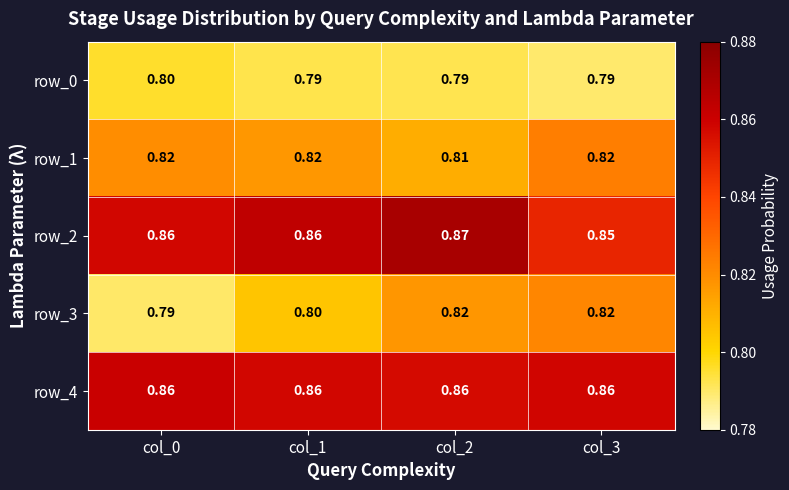

The row_4 series shows 1.2 at col_0. True or false?

False